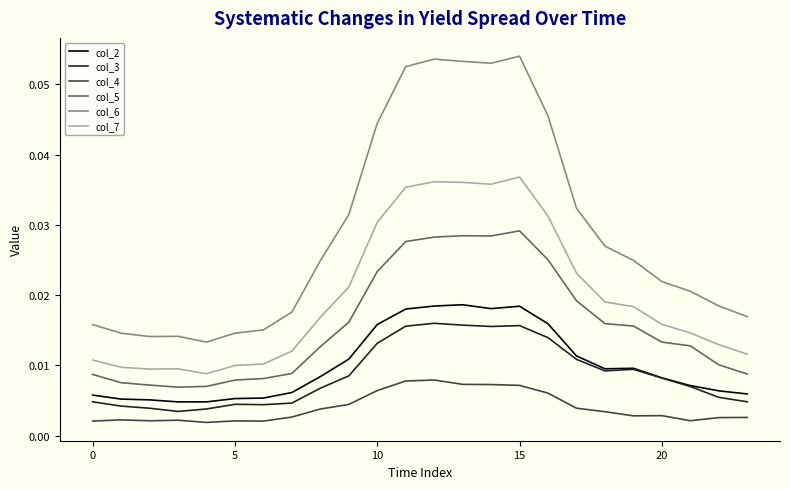

Rank the series by their maximum value, from lowest to highest.

col_4, col_3, col_2, col_5, col_7, col_6